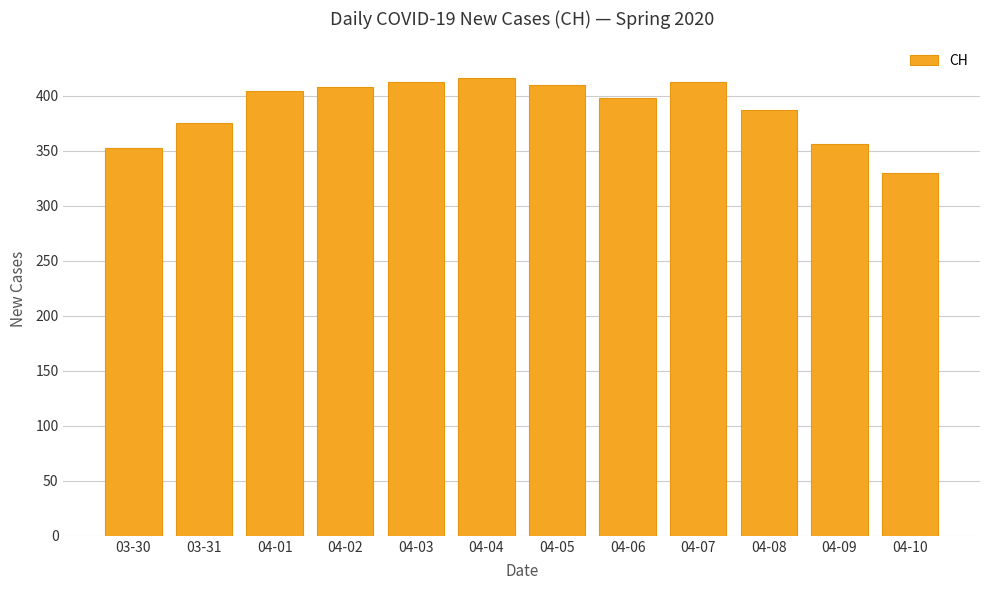

What is the difference between the maximum and second lowest values?

64